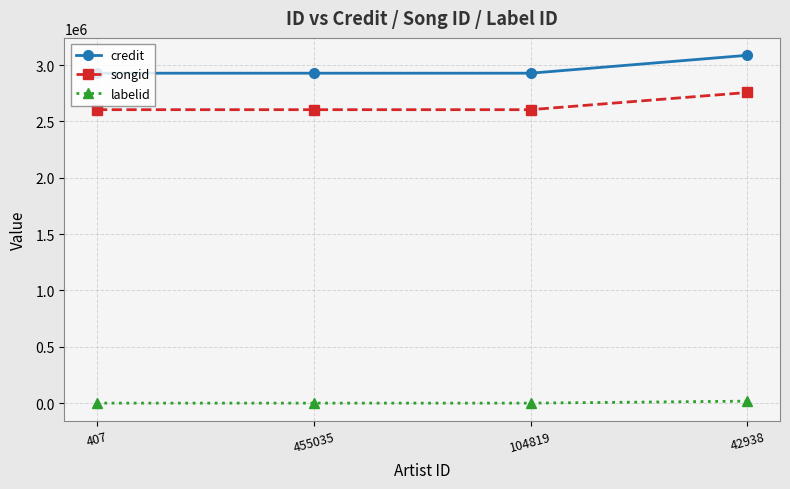

How many categories are shown in the chart?

4